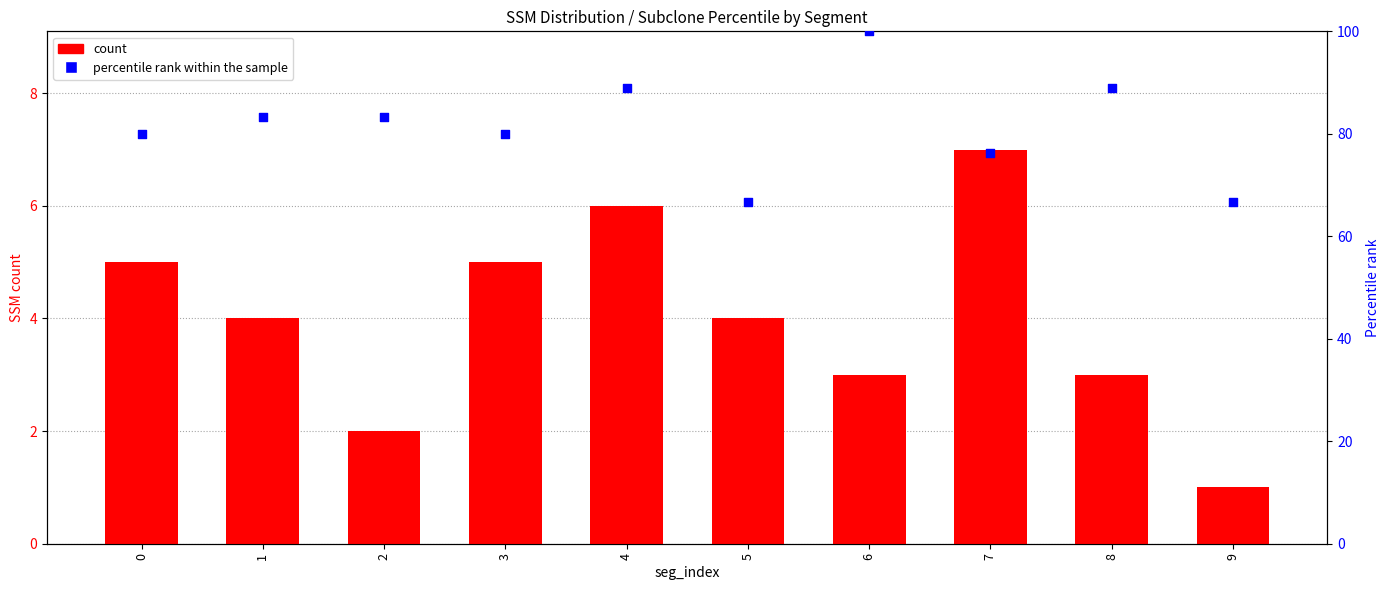

At how many categories does at least one series exceed 37?

10